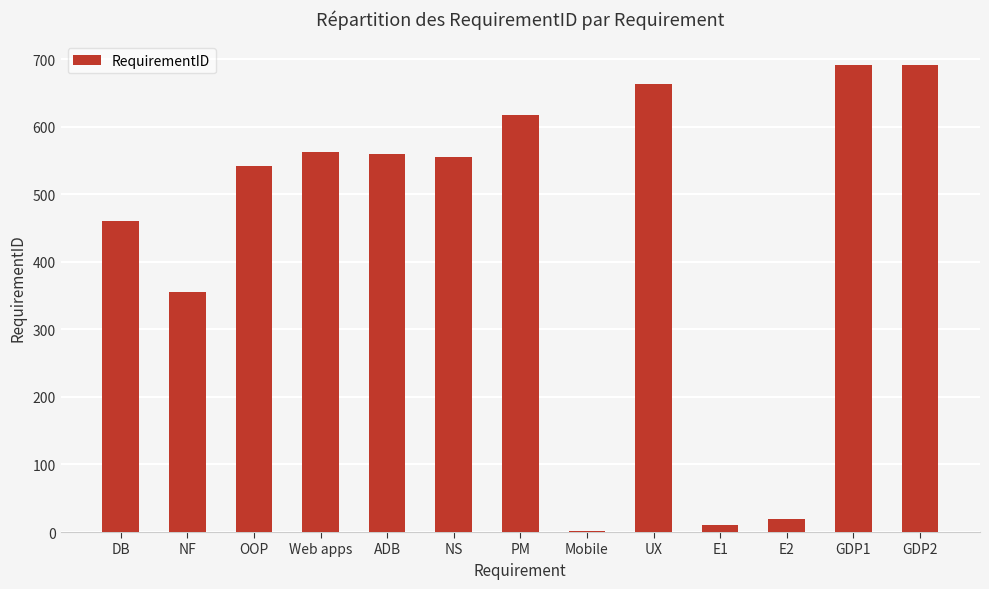

The chart shows a value of 560 at ADB. True or false?

True